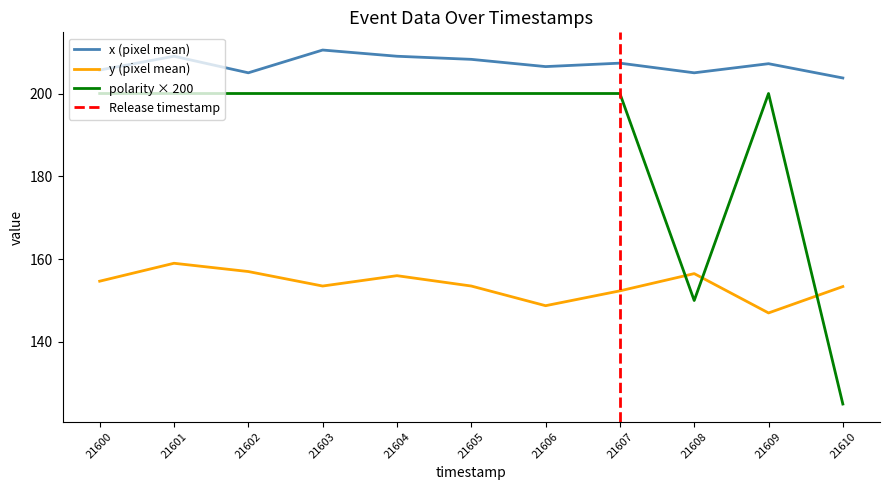

The polarity series shows 0 at 21603. True or false?

False